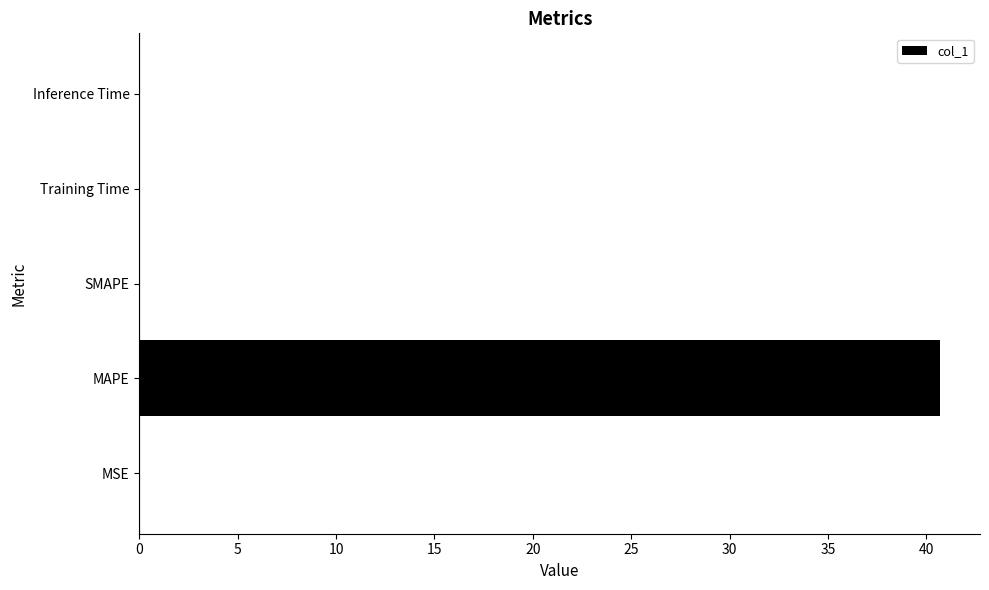

Count the number of data series in this chart.

1